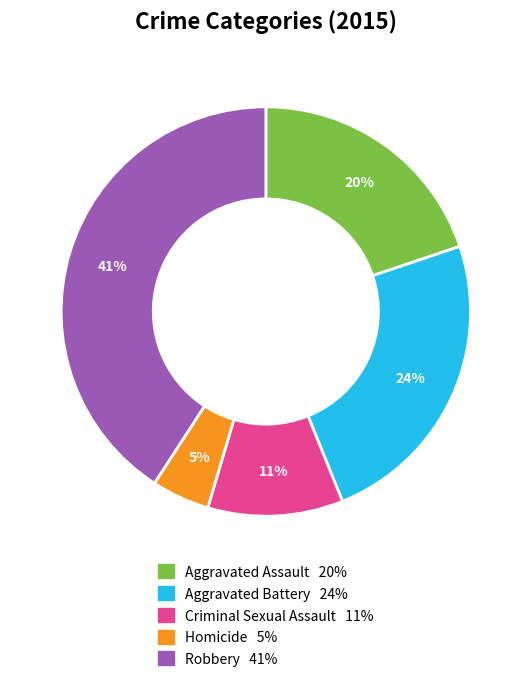

To the nearest percent, what is the average slice percentage?

20%